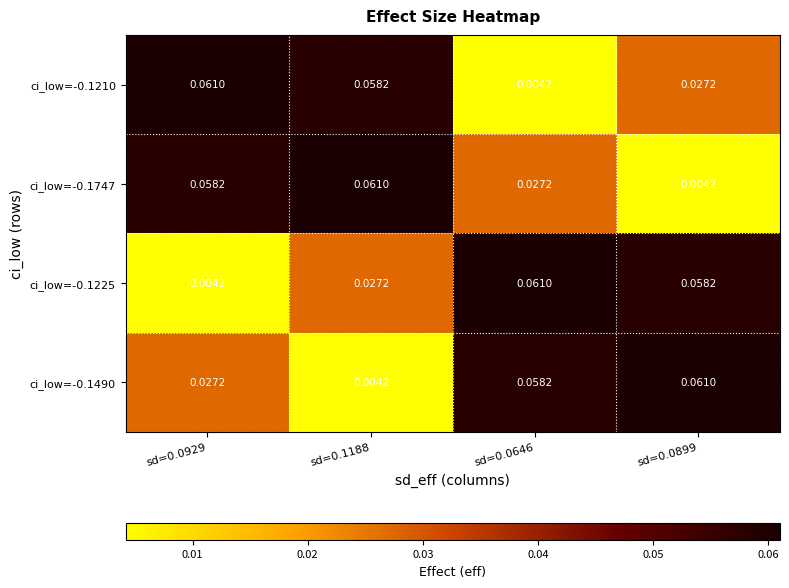

Between sd=0.0899 and sd=0.0646, which is larger?

sd=0.0899